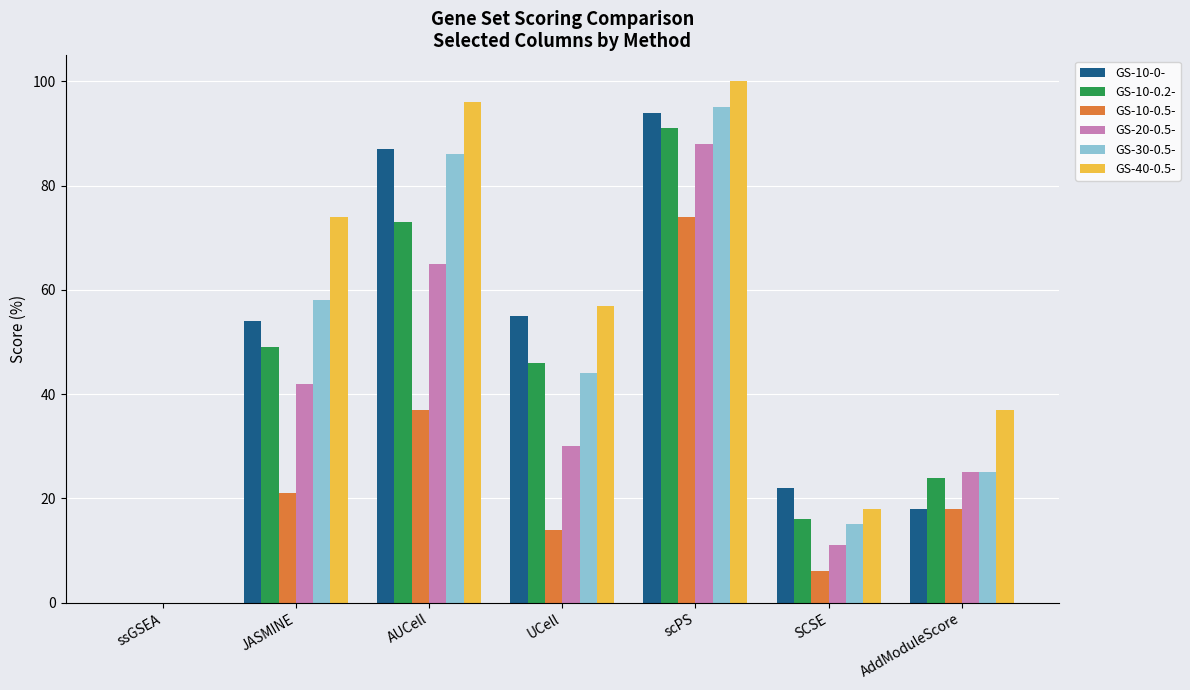

Which category has the highest value in the GS-30-0.5- series?

scPS